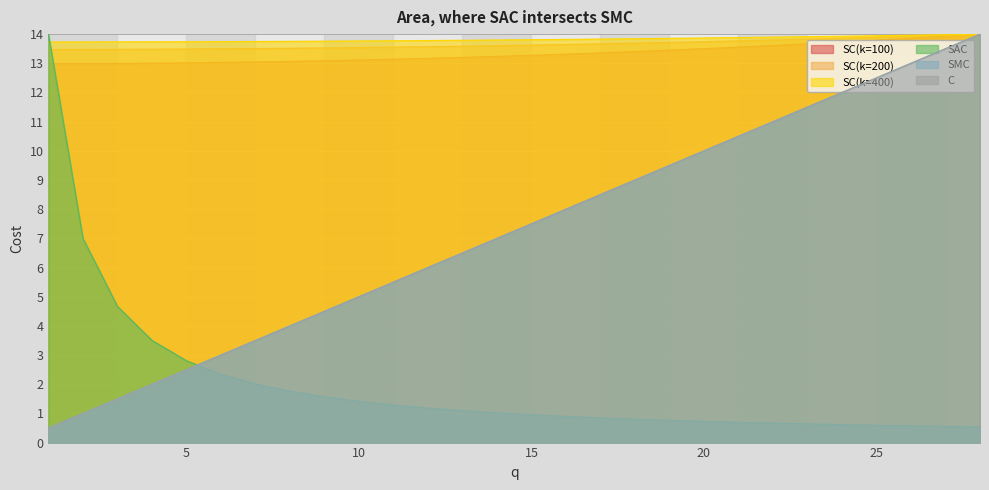

What is the sum of the SC(k=100) values at 27 and 22?

27.9